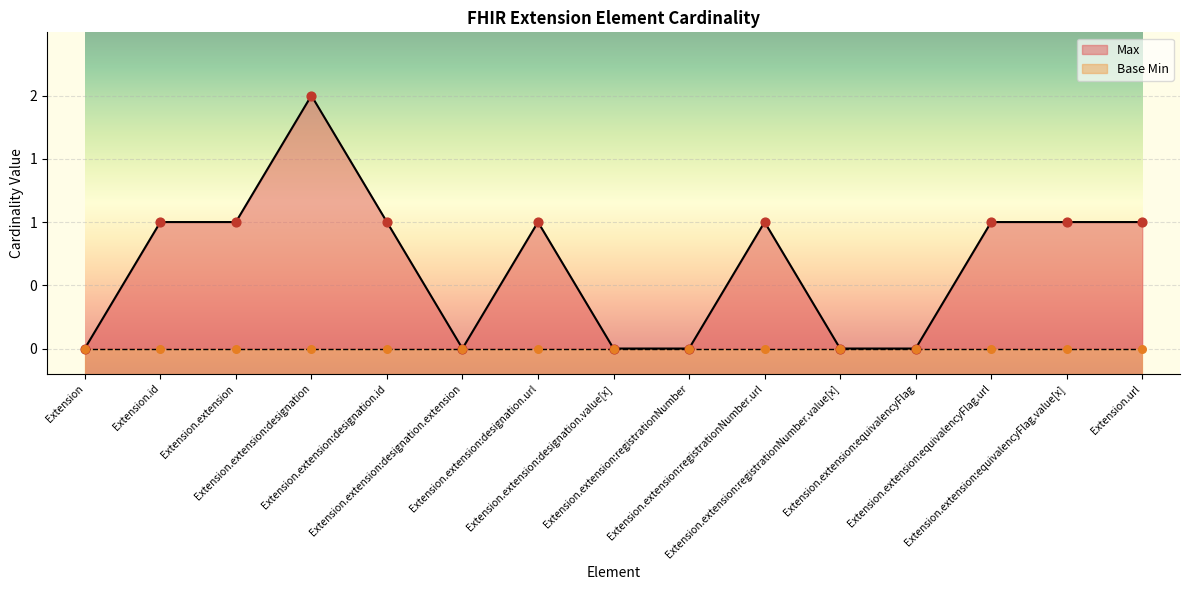

What is the change in value from Extension to Extension.id?

+1